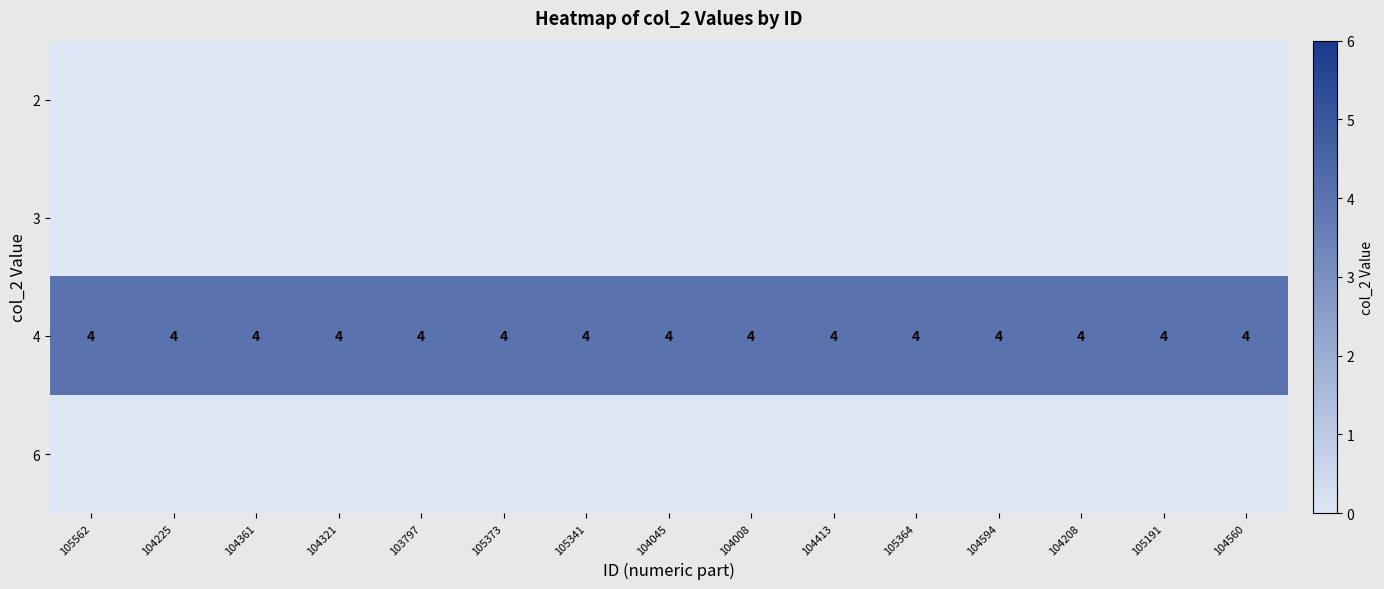

Which category has the lowest value across all series?

105562